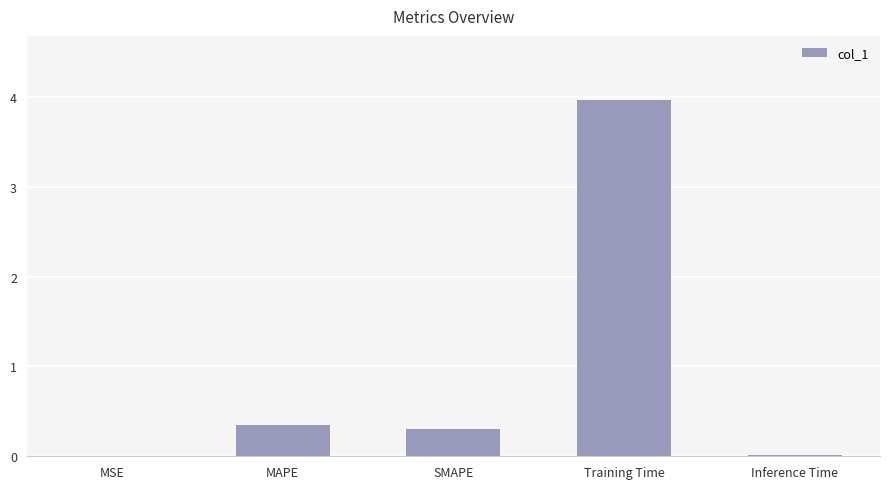

What is the approximate value at Training Time?

4.0